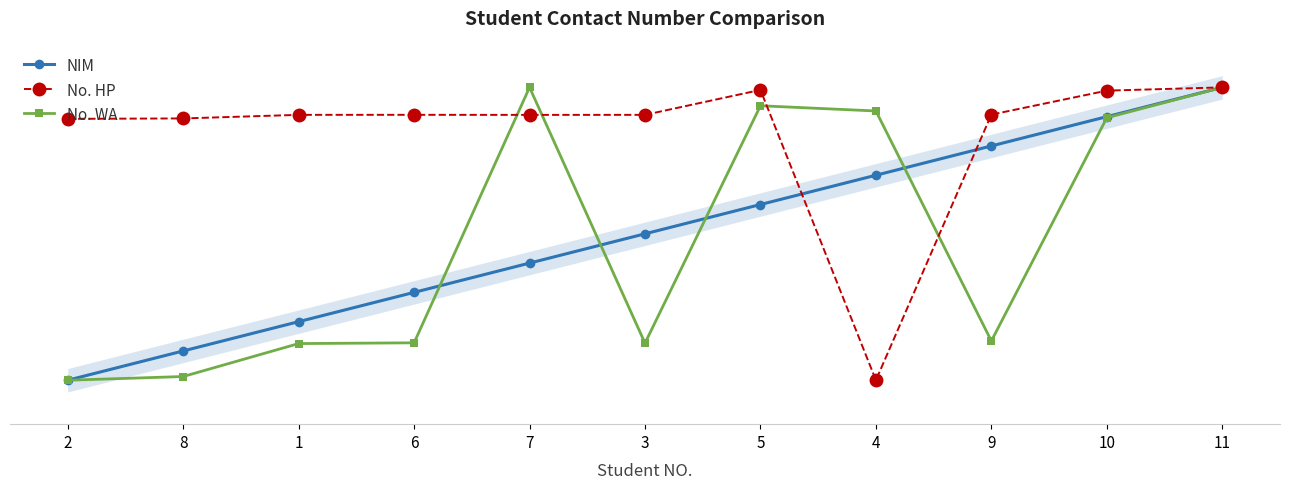

What is the spread (max minus min) of values at 3?

0.8